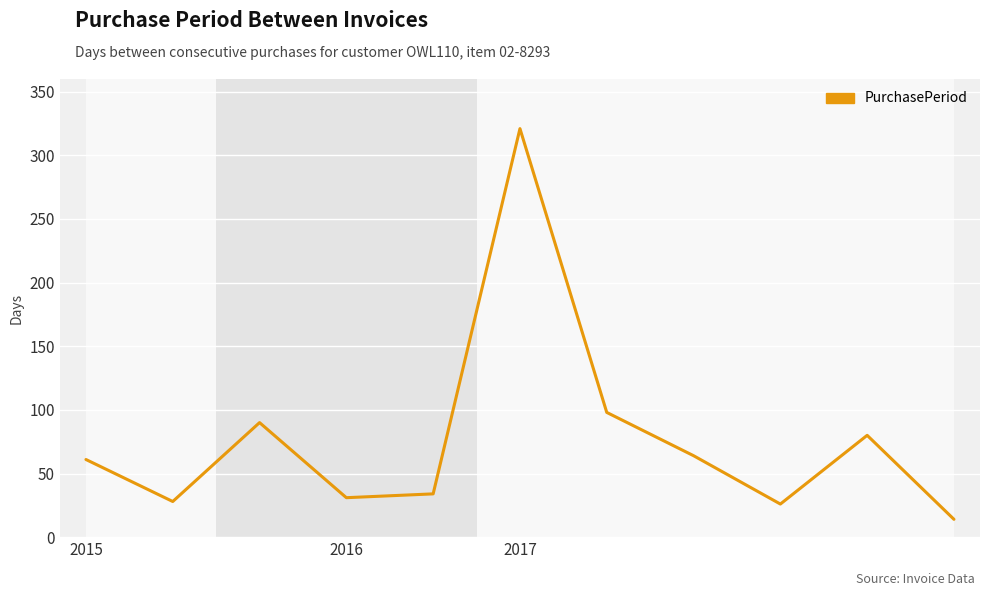

How many interior local valleys (lower than both neighbors) does the data have?

3